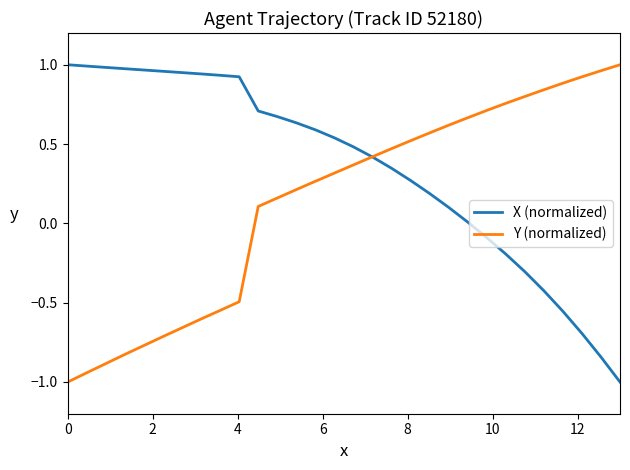

Which series has the largest total across all categories?

X (normalized)